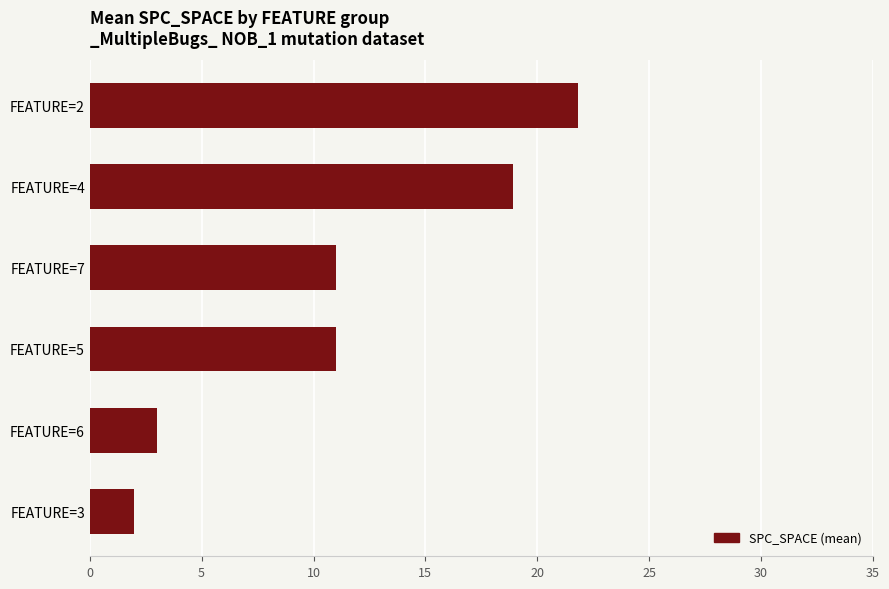

What is the approximate value at FEATURE=5?

11.0